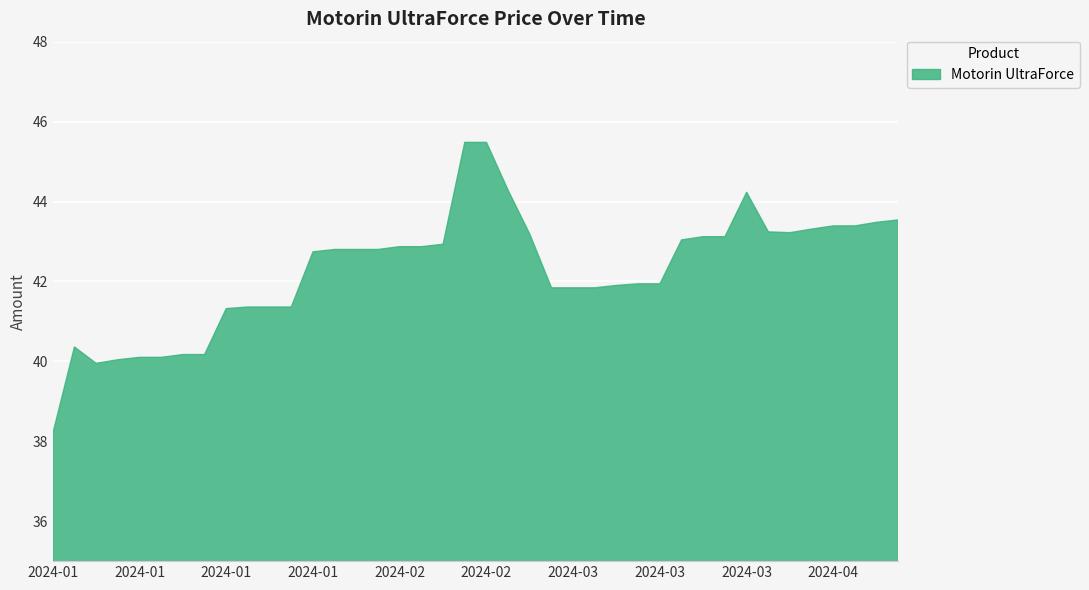

What is the maximum value shown in the chart?

45.5